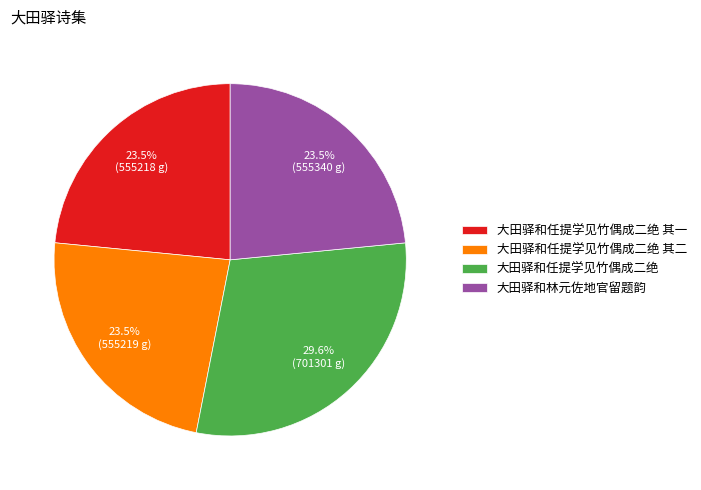

Which has a higher value, 大田驿和任提学见竹偶成二绝 其一 or 大田驿和任提学见竹偶成二绝?

大田驿和任提学见竹偶成二绝